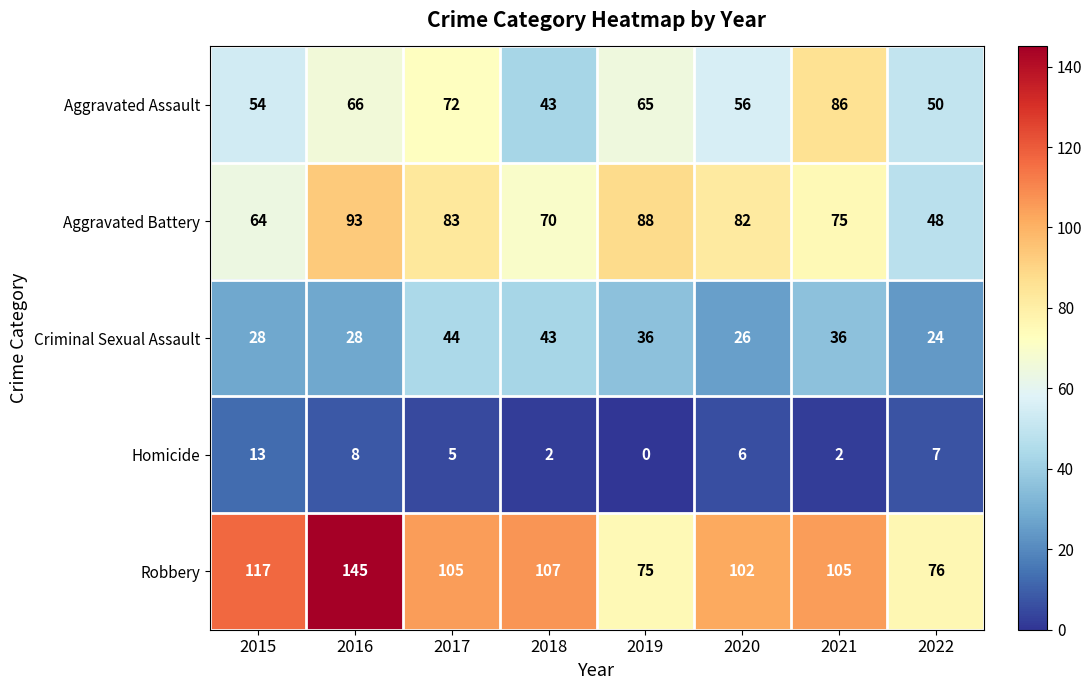

What is the total value across all series at 2017?

309